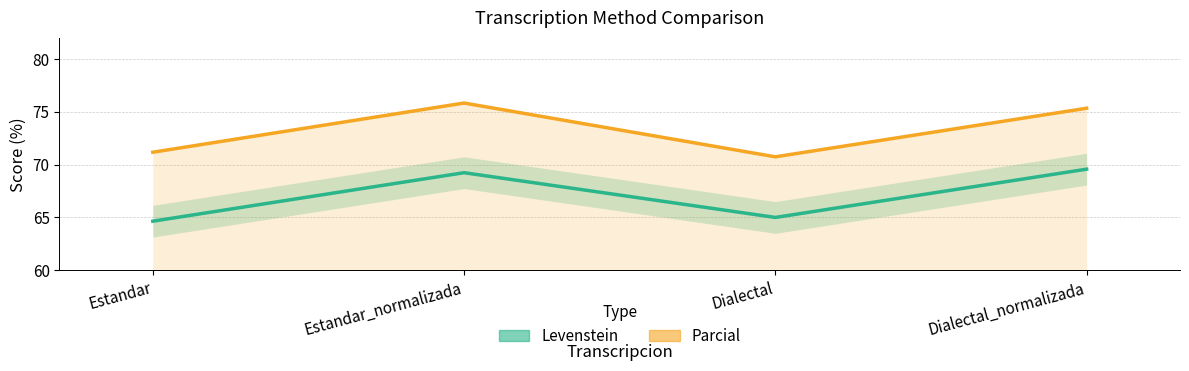

The Levenstein series shows 122.6 at Dialectal_normalizada. True or false?

False